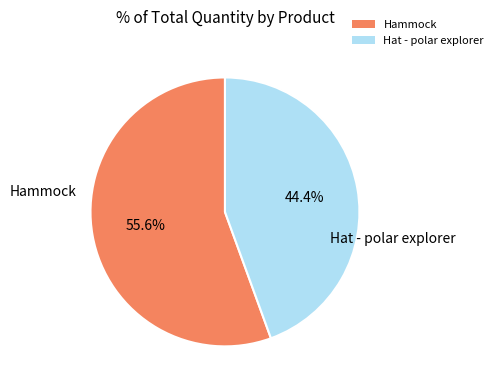

Count the number of slices in the pie.

2